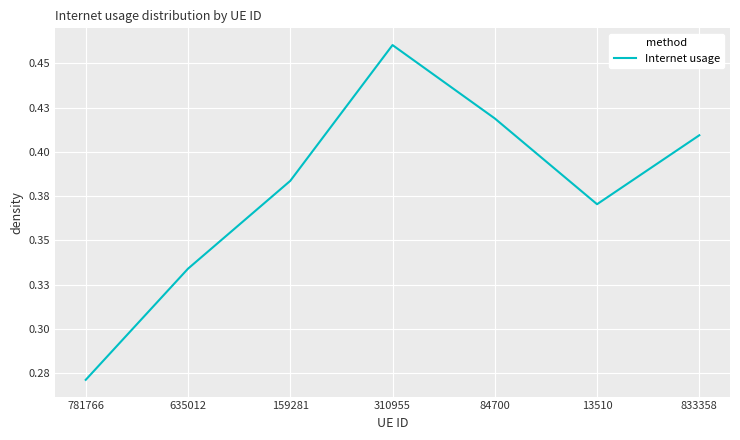

What is the minimum value shown in the chart?

0.3